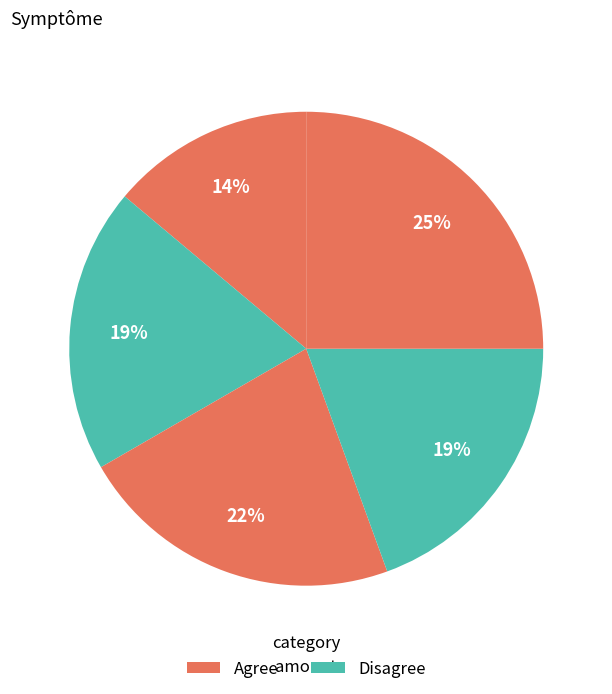

How many segments does this pie chart have?

5